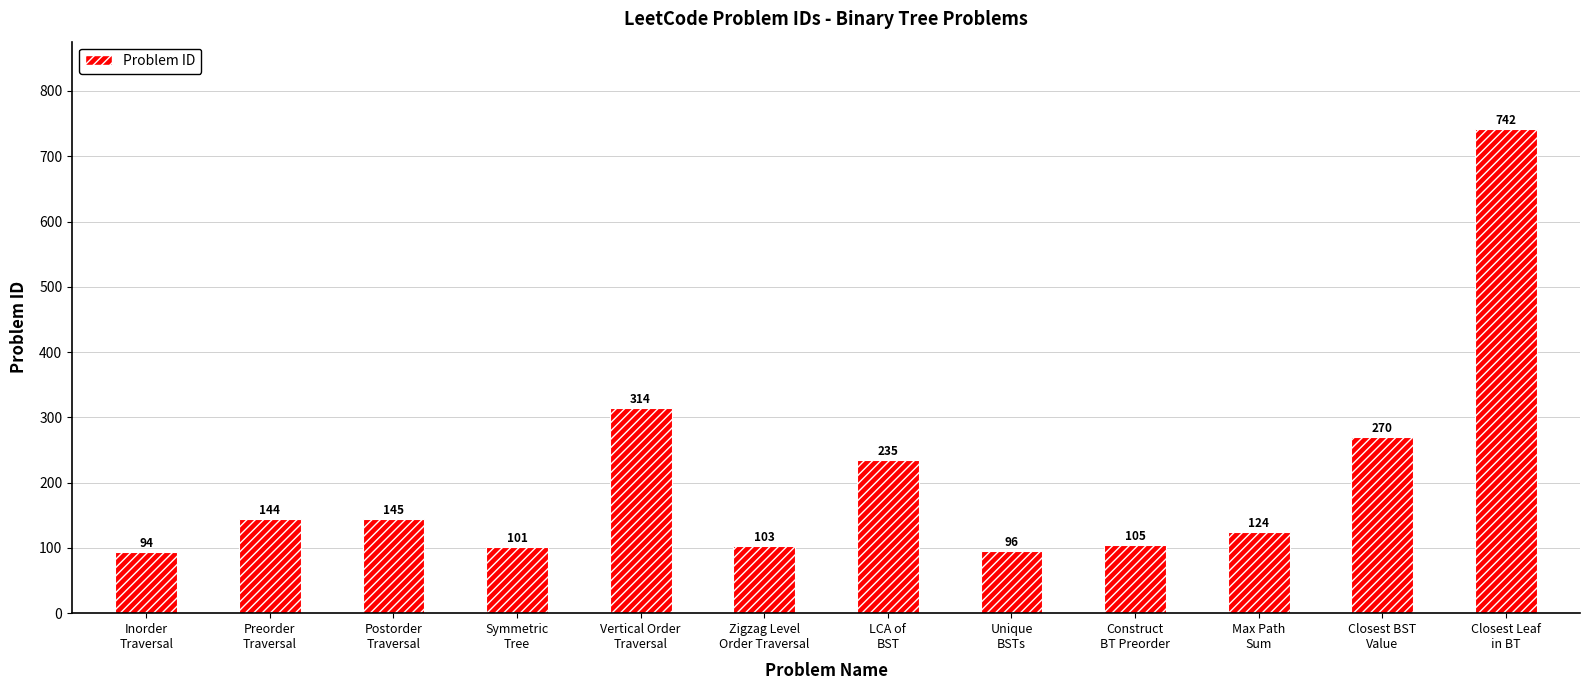

List the labels in order of value, smallest first.

Inorder
Traversal, Unique
BSTs, Symmetric
Tree, Zigzag Level
Order Traversal, Construct
BT Preorder, Max Path
Sum, Preorder
Traversal, Postorder
Traversal, LCA of
BST, Closest BST
Value, Vertical Order
Traversal, Closest Leaf
in BT